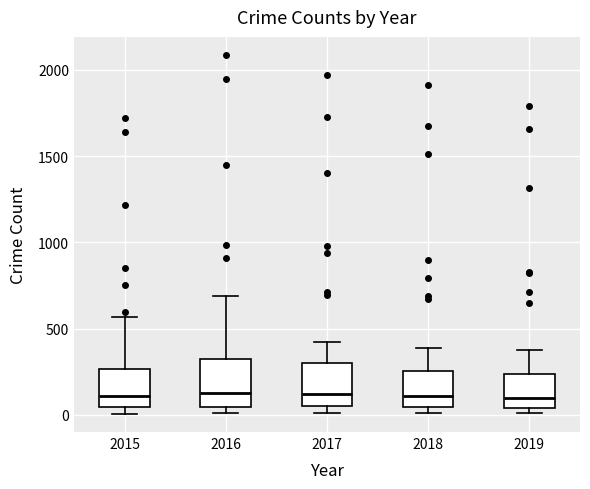

Where is the lower edge of the box at x = 2019 on the y-axis? The values are not printed on the chart, so give them approximately, as read against the axis.

50